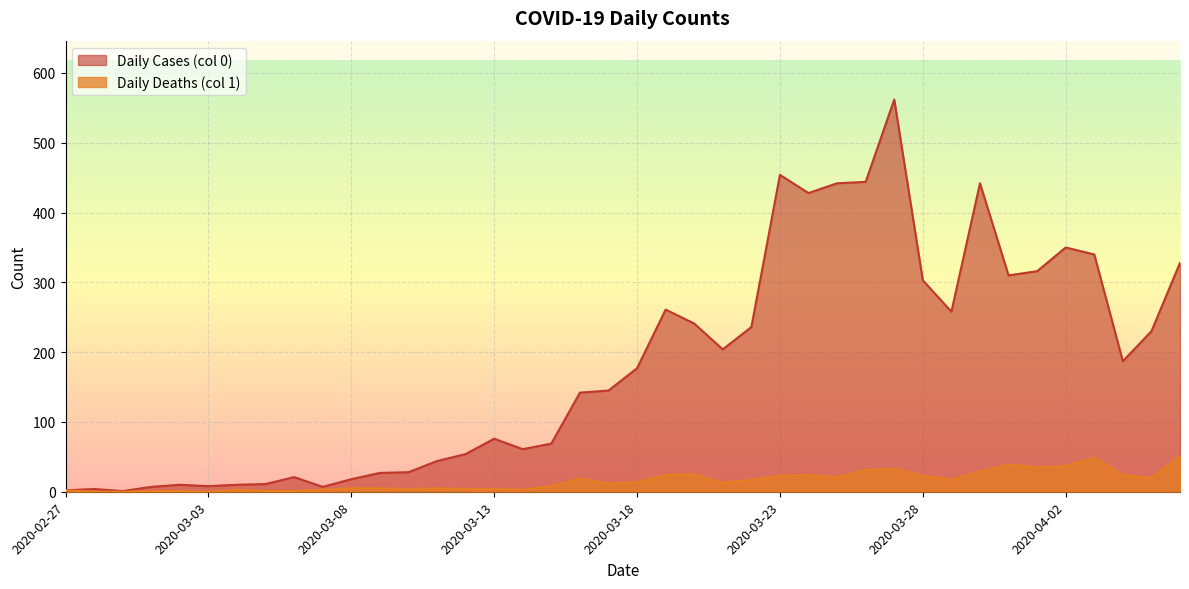

At which category is the sum across all series the highest?

2020-03-27